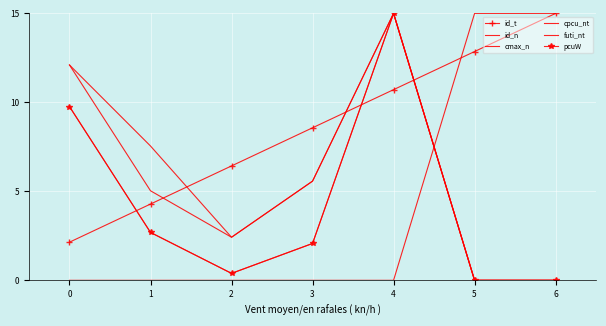

The value of id_t at 1 is 1.5. True or false?

False